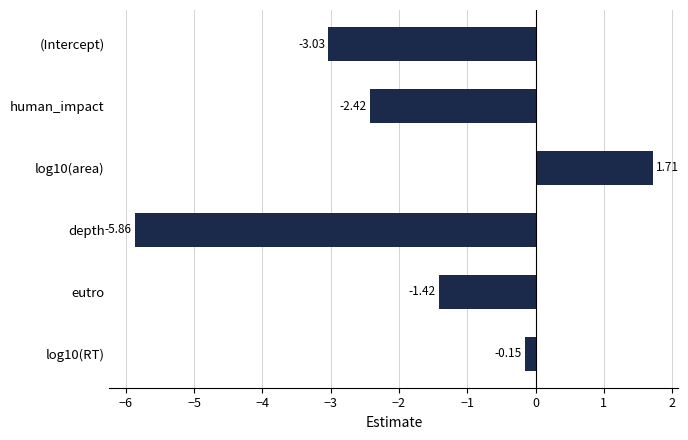

Where is the data nearest to the value -2?

human_impact